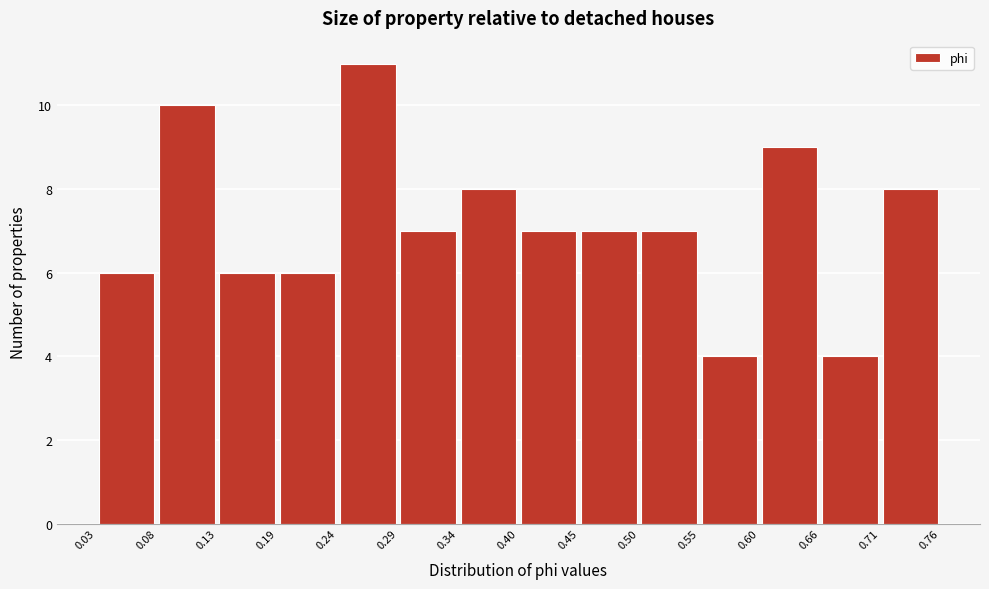

What is the height of the bar covering 0.50 to 0.55 on the x-axis? The values are not printed on the chart, so give them approximately, as read against the axis.

7